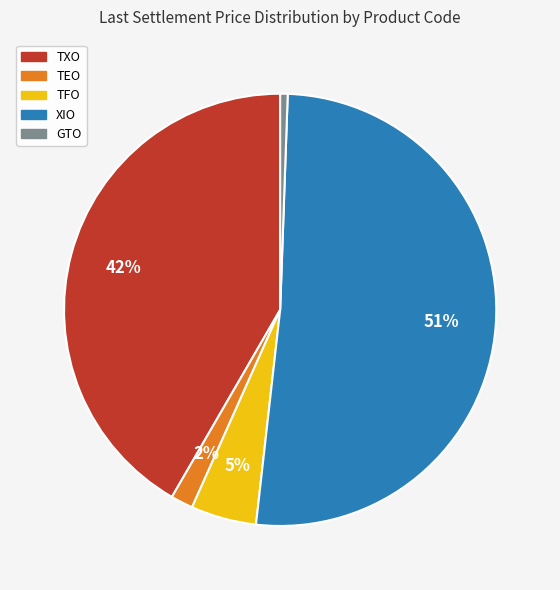

How many segments does this pie chart have?

5